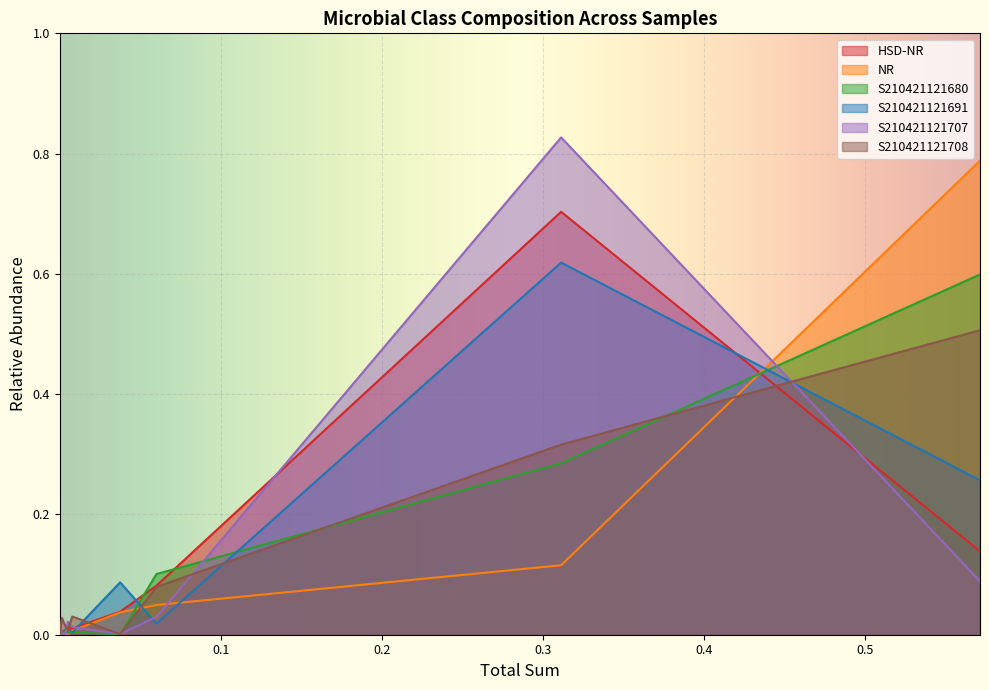

The value of S210421121691 at Anaerolineae is 0.0. True or false?

True